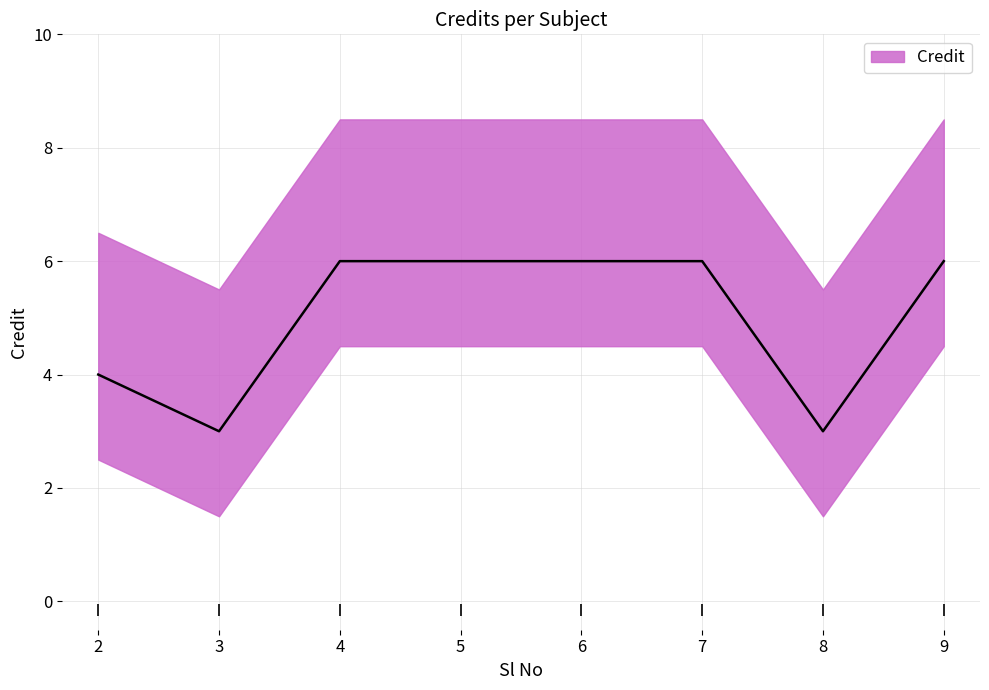

Is it true that the value at 3 is 1?

False